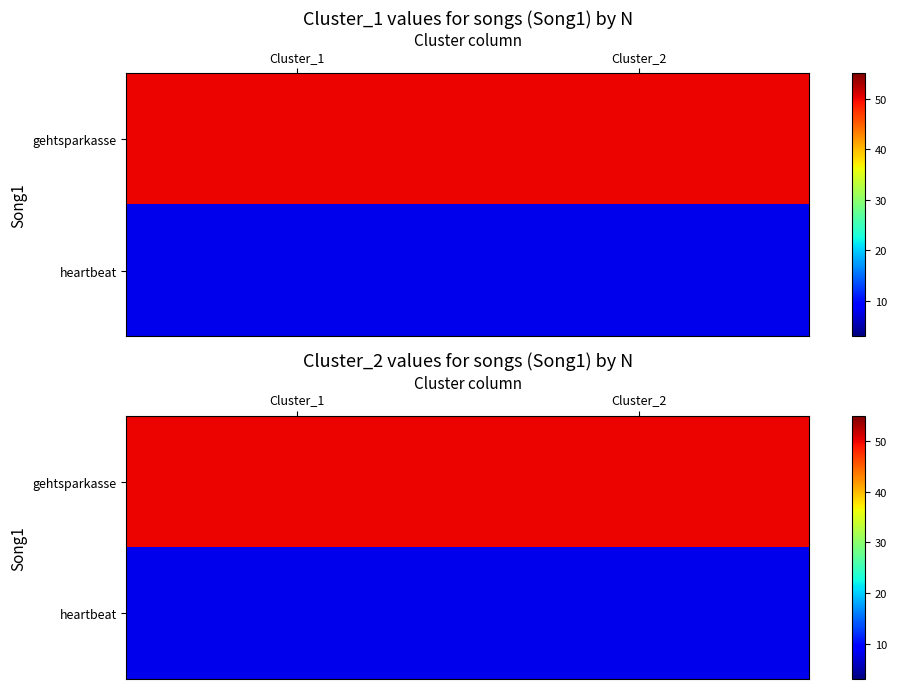

What is the minimum value shown in the chart?

8